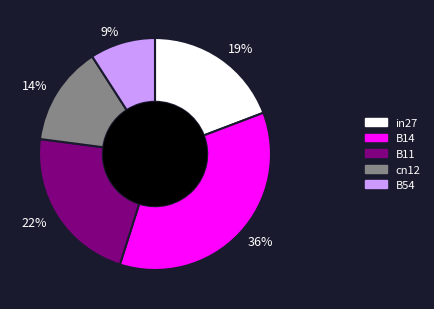

Does any single category account for the majority?

No